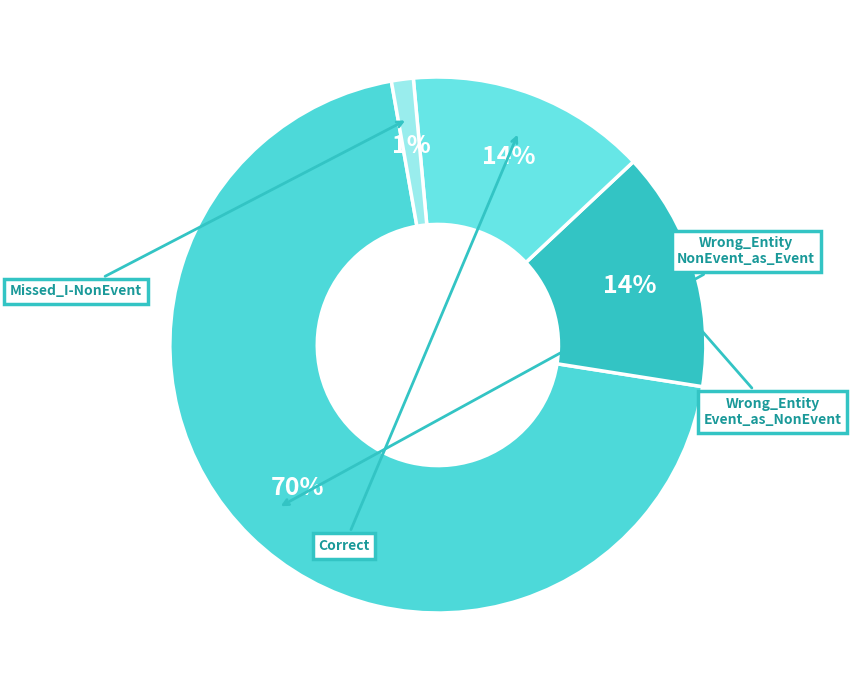

Is there a majority slice in this chart?

Yes